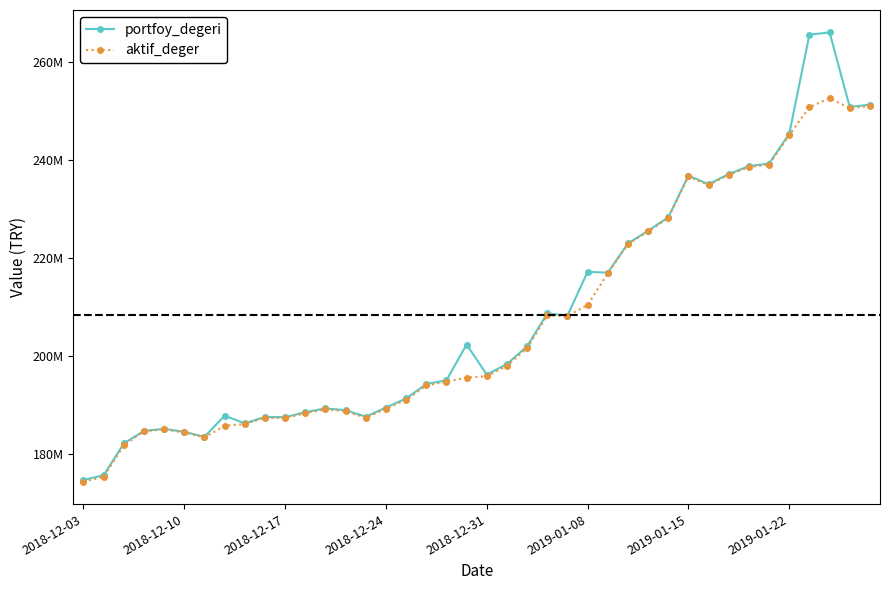

Where does the portfoy_degeri series first go above 198354147?

19